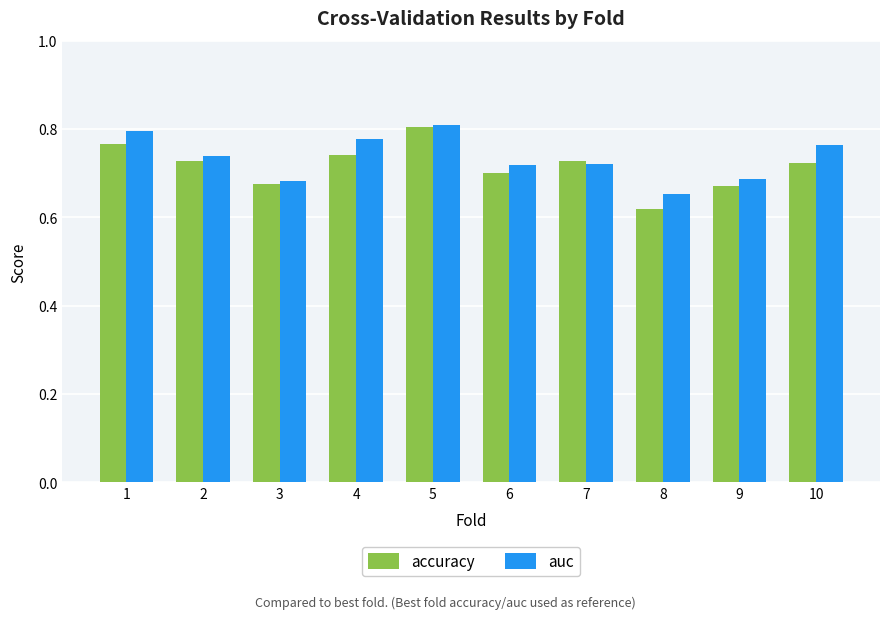

At which label is accuracy closest to 0?

8